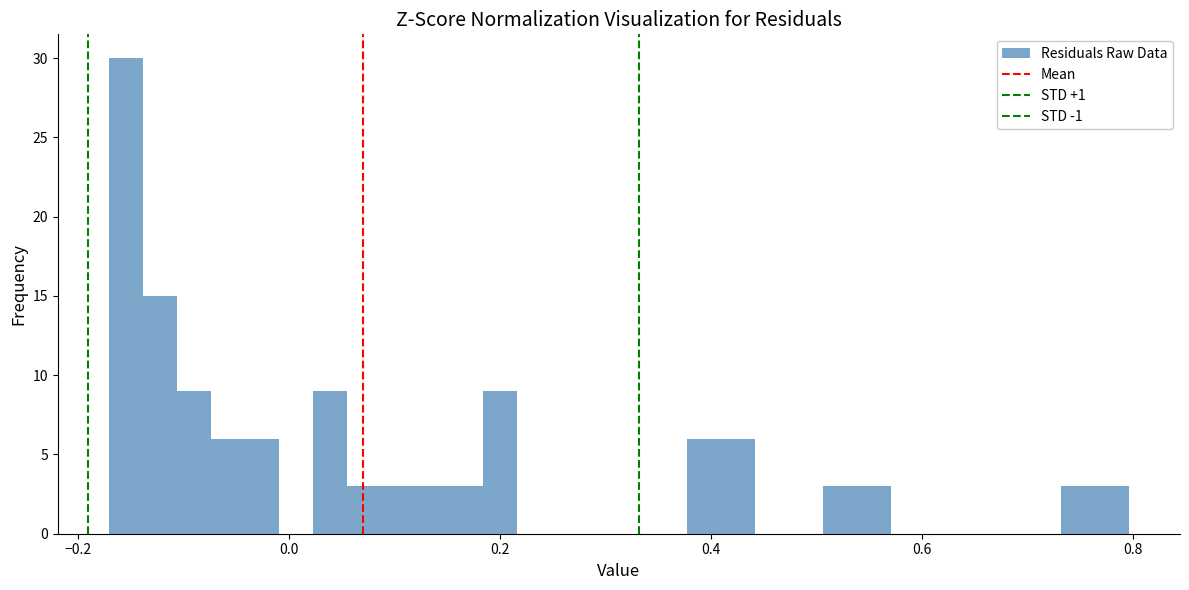

Around what value on the x-axis is the tallest bar? Give the approximate position of its centre, as read against the axis.

-0.16